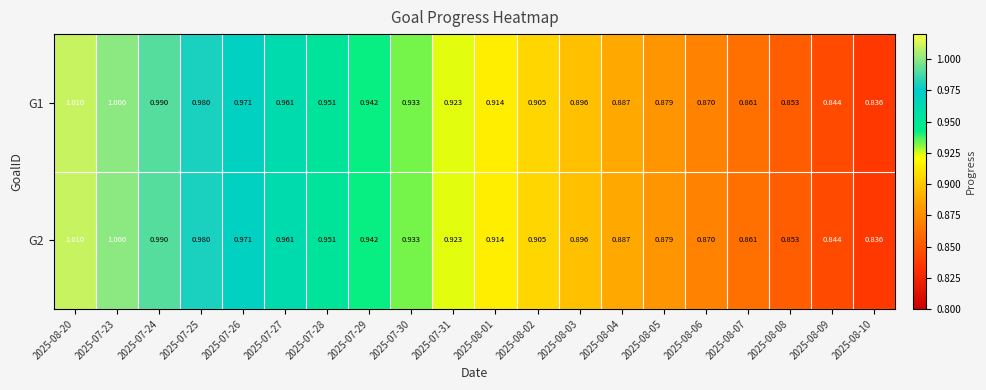

Is the value of G2 at 2025-07-27 greater than the value of G1 at 2025-07-24?

No